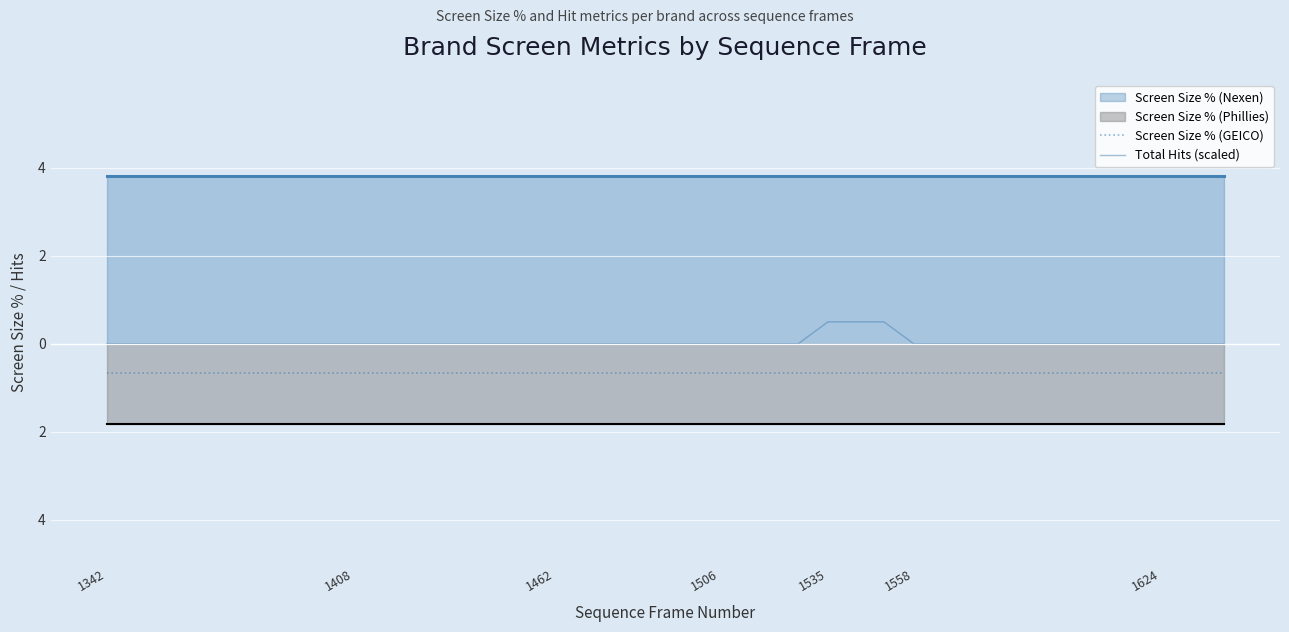

Which series changed the most between 7 and 9?

Total Hits (scaled)